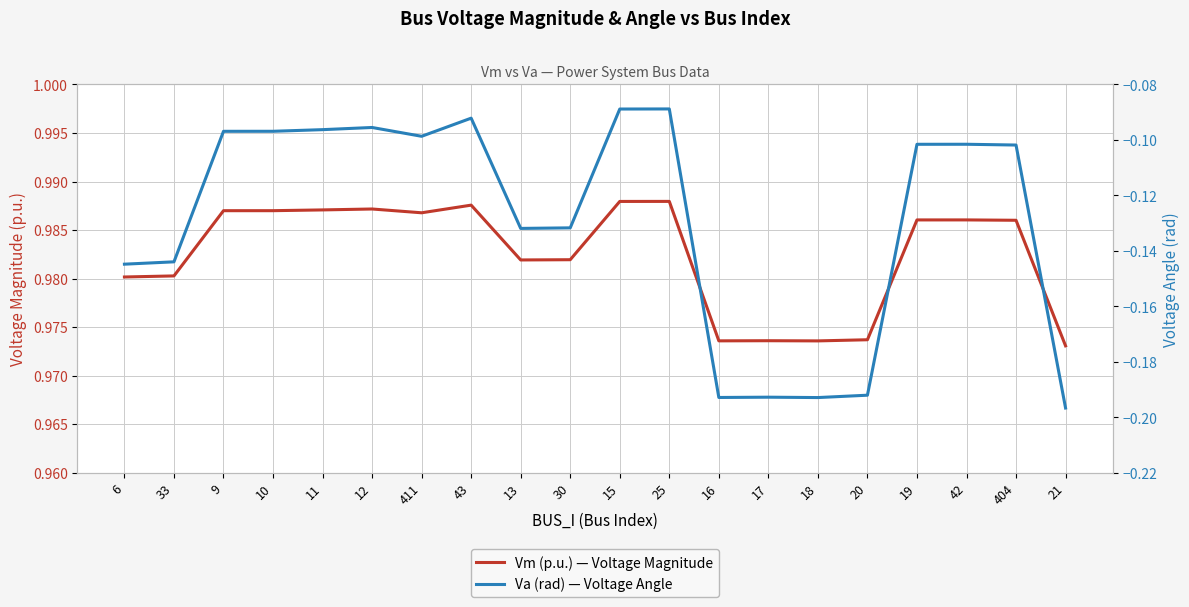

Which series has the largest range (max minus min)?

Va (rad) — Voltage Angle